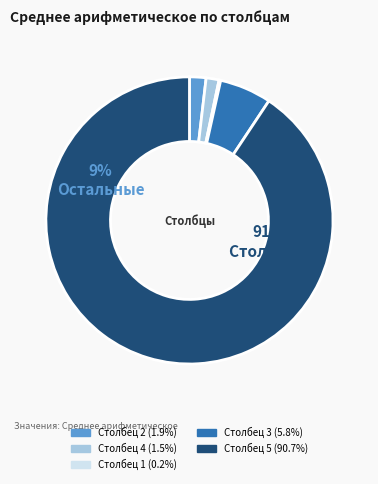

How many slices are in this pie chart?

5